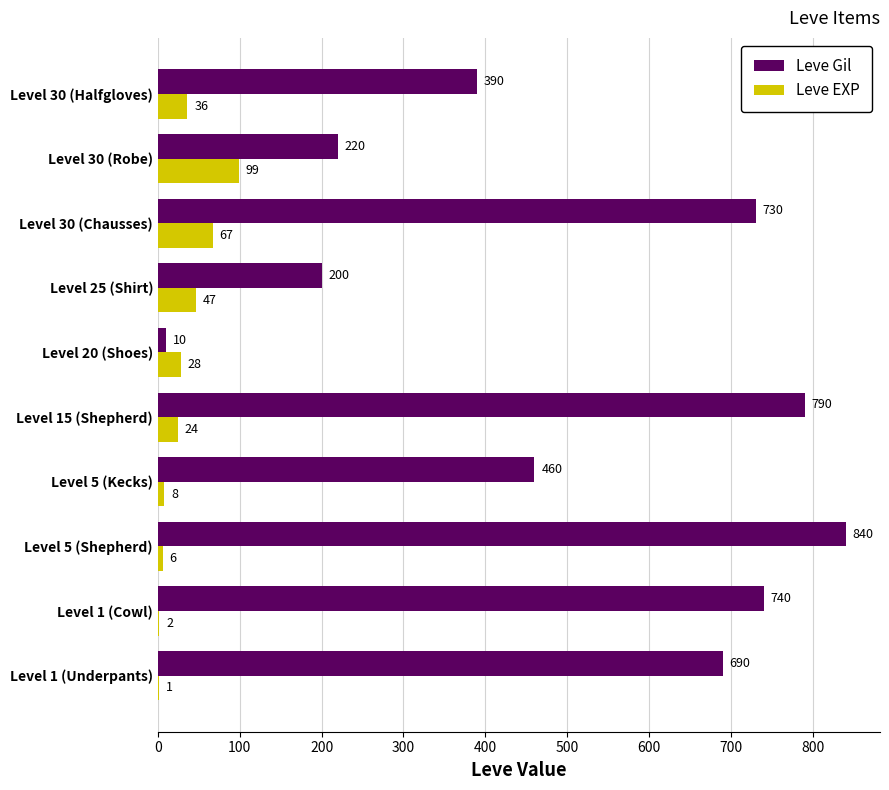

What value does the Leve EXP series have at Level 20 (Shoes), to the nearest 10?

30